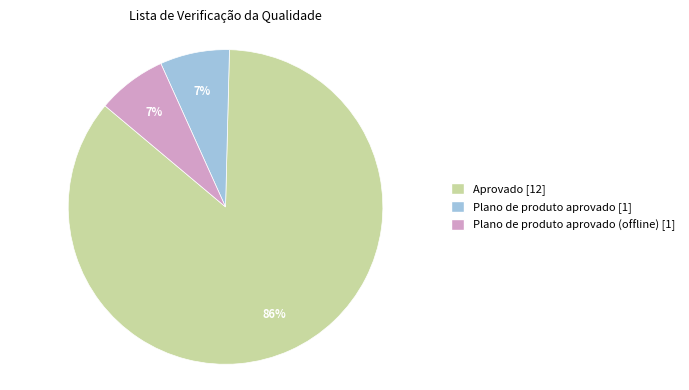

Count the number of slices in the pie.

3